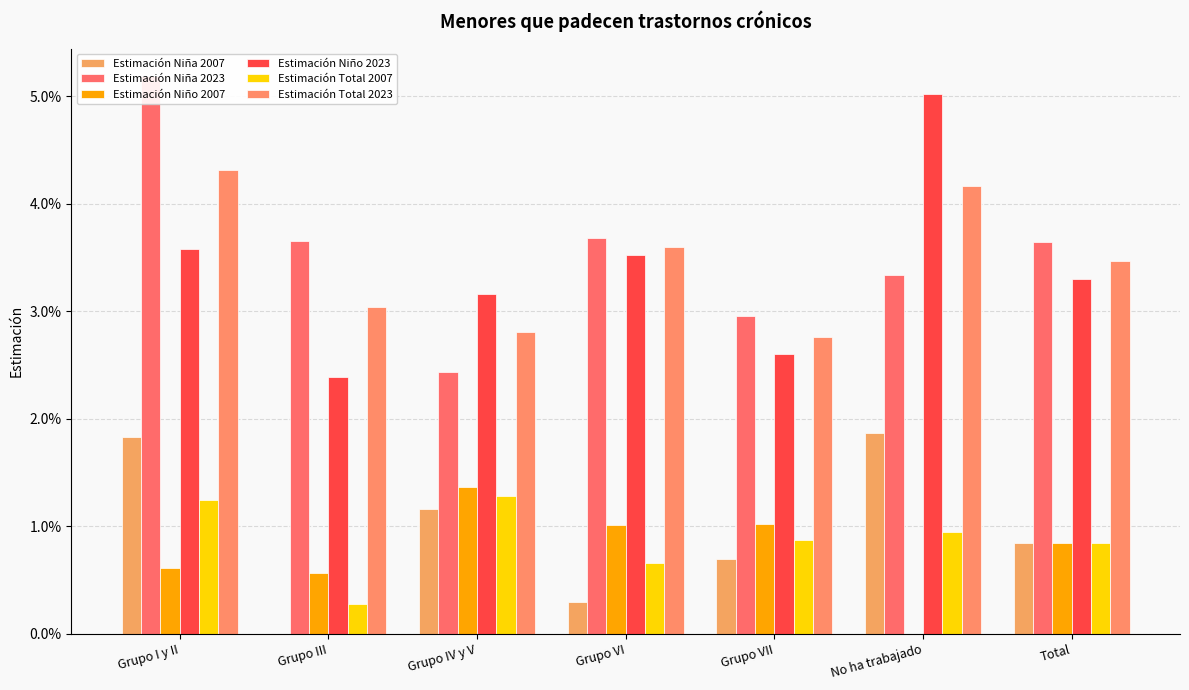

Which series has the largest total across all categories?

Estimación Niña 2023